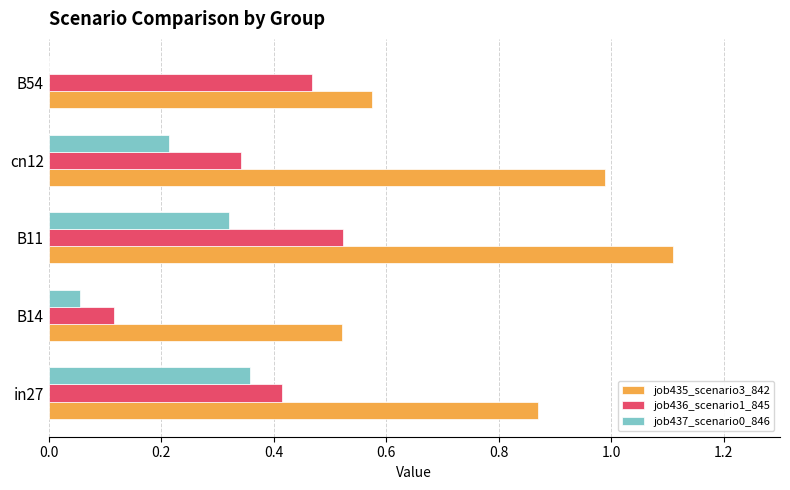

At which label is job437_scenario0_846 closest to 0?

B54